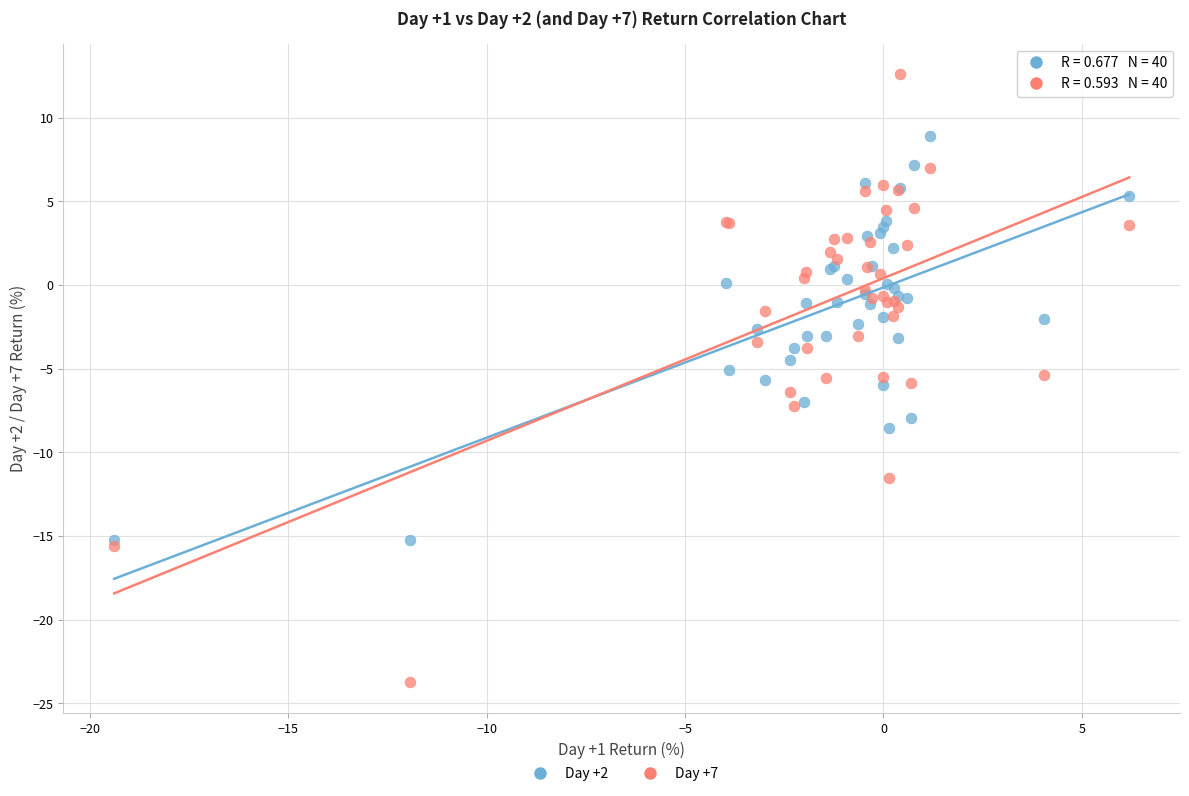

Which series reaches the maximum Y coordinate?

Day +7